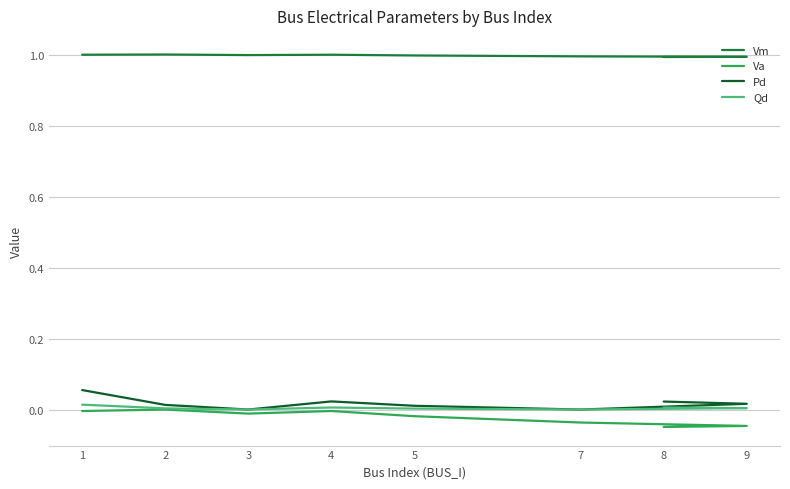

At which category does the chart reach its minimum across all series?

8